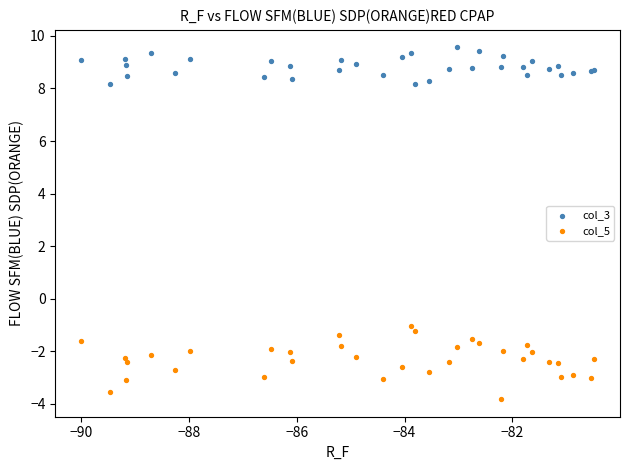

What is the X range (max minus min) for the scatter plot?

9.5